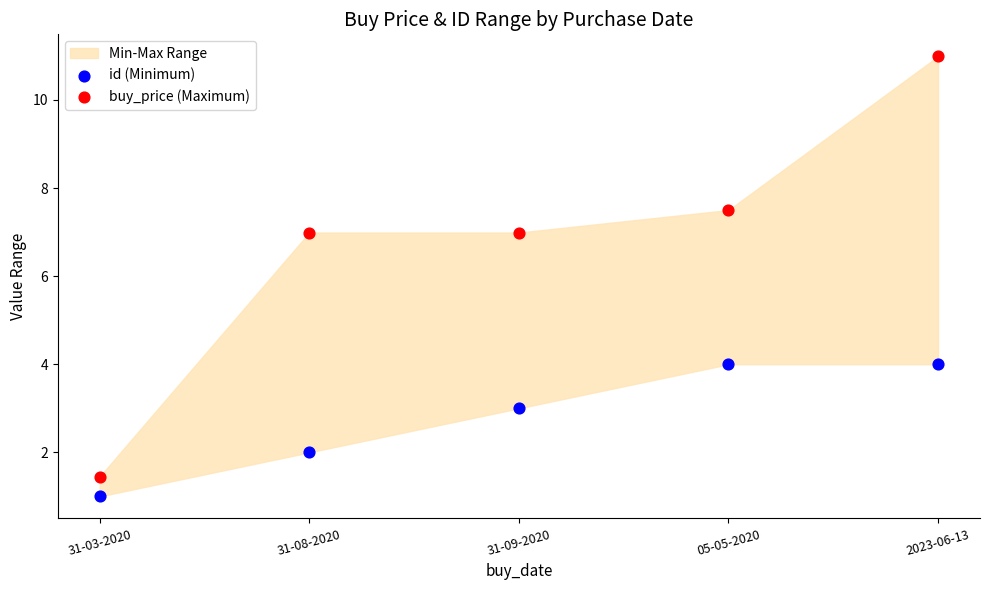

Across all data points, what is the average Y value?

4.8